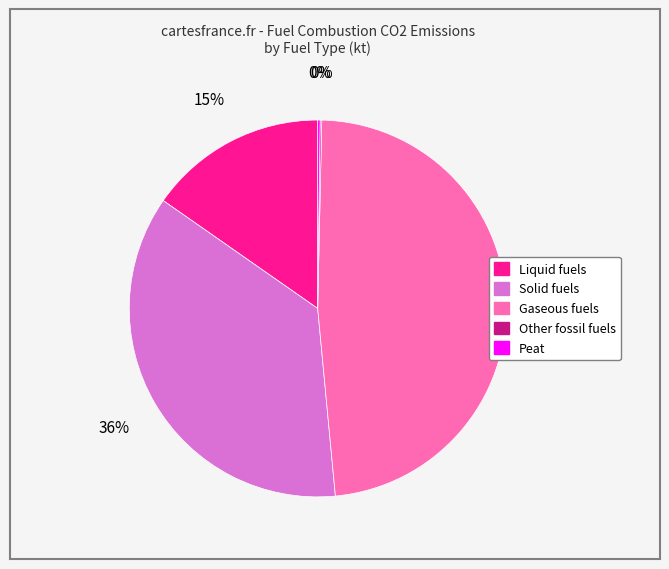

Which has a higher value, Gaseous fuels or Liquid fuels?

Gaseous fuels